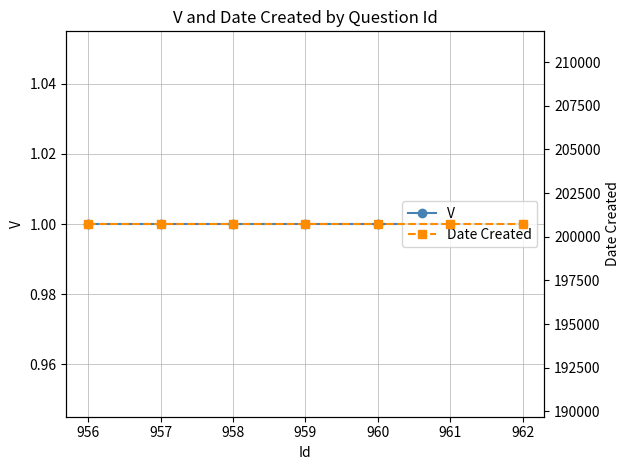

The value of V at 957 is 1. True or false?

True